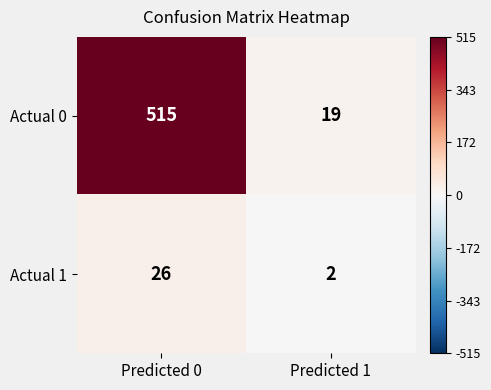

At how many categories does at least one series exceed 183?

1